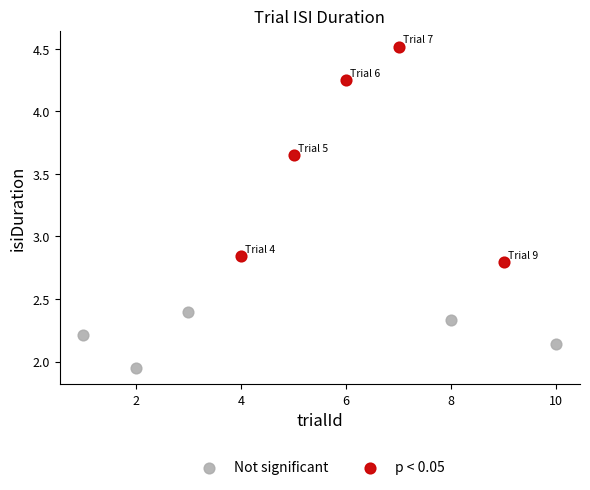

Which series reaches the minimum Y coordinate?

Not significant